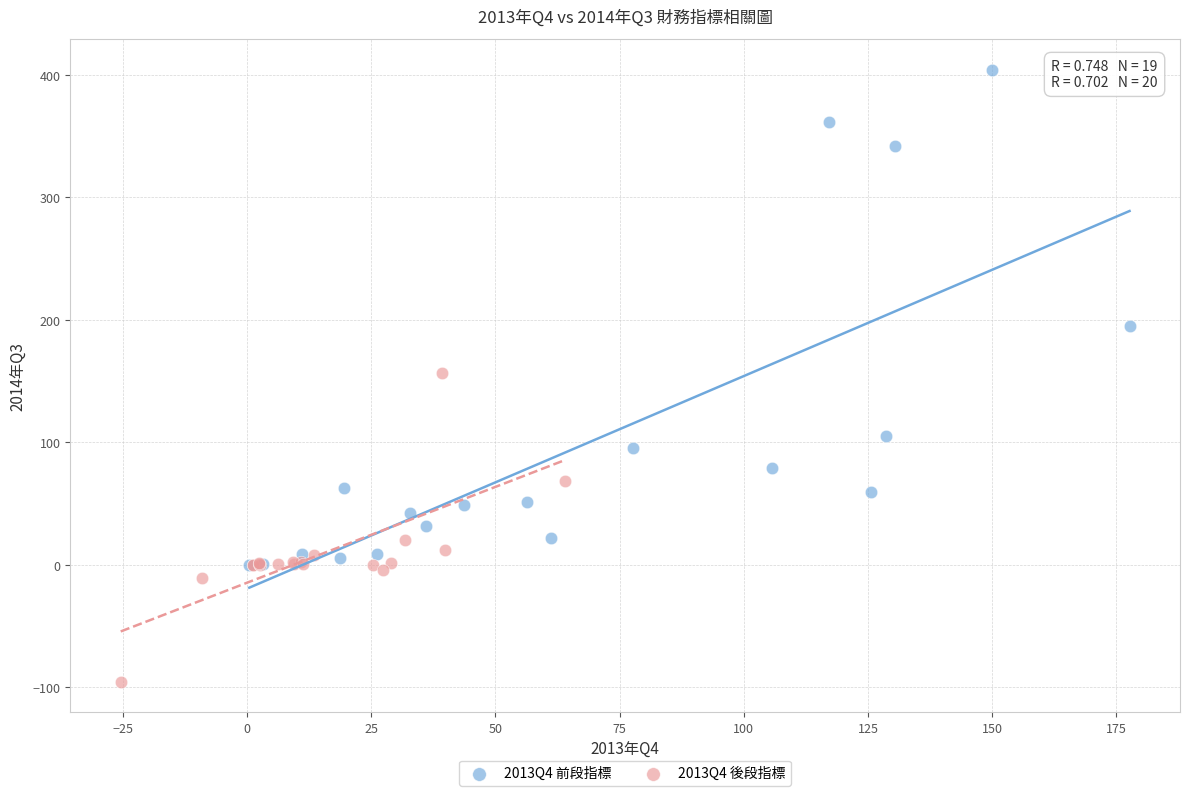

Which series has the largest Y range (max minus min)?

2013Q4 前段指標